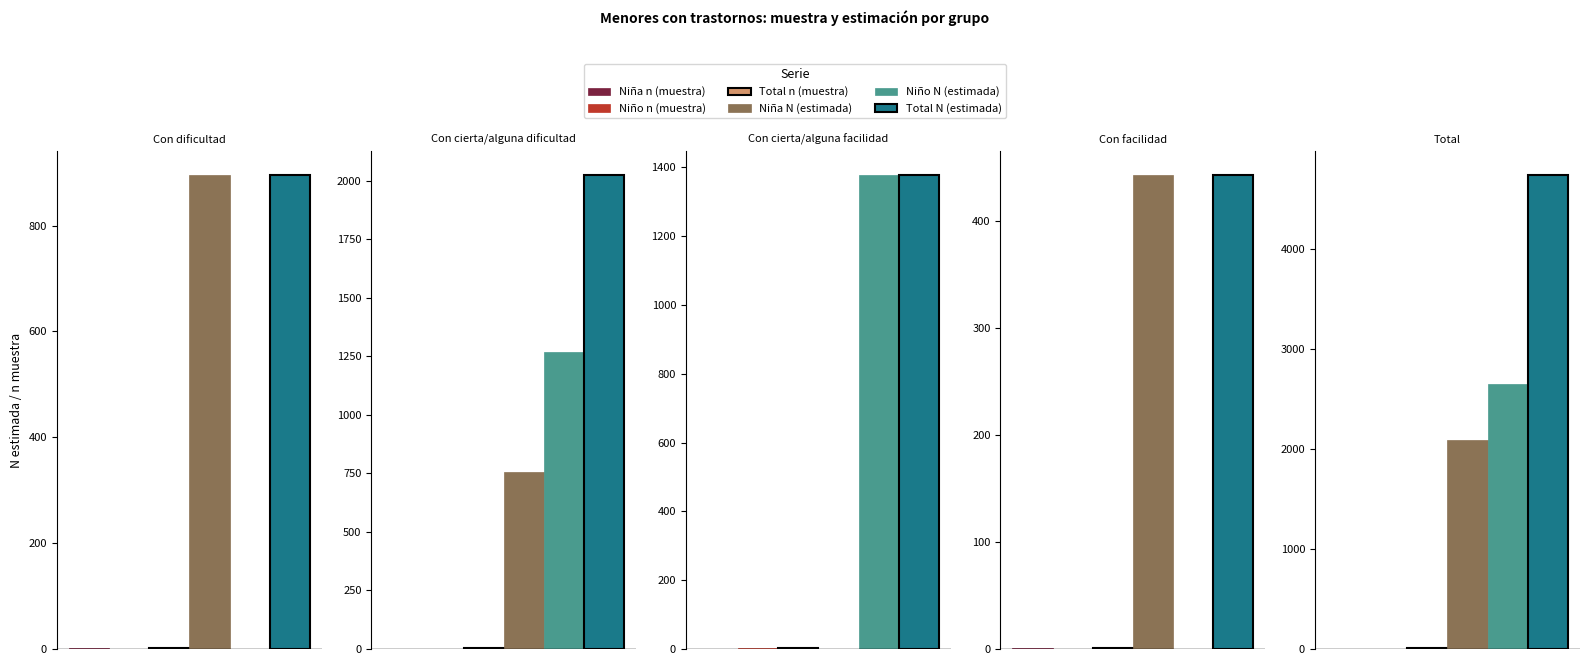

Reading right to left, what are all the values shown in this chart?

Niña n (muestra): 3	1	0	1	1
Niño n (muestra): 4	0	2	2	0
Total n (muestra): 7	1	2	3	1
Niña N (estimada): 2095	443	0	756	896
Niño N (estimada): 2649	0	1378	1271	0
Total N (estimada): 4744	443	1378	2026	896